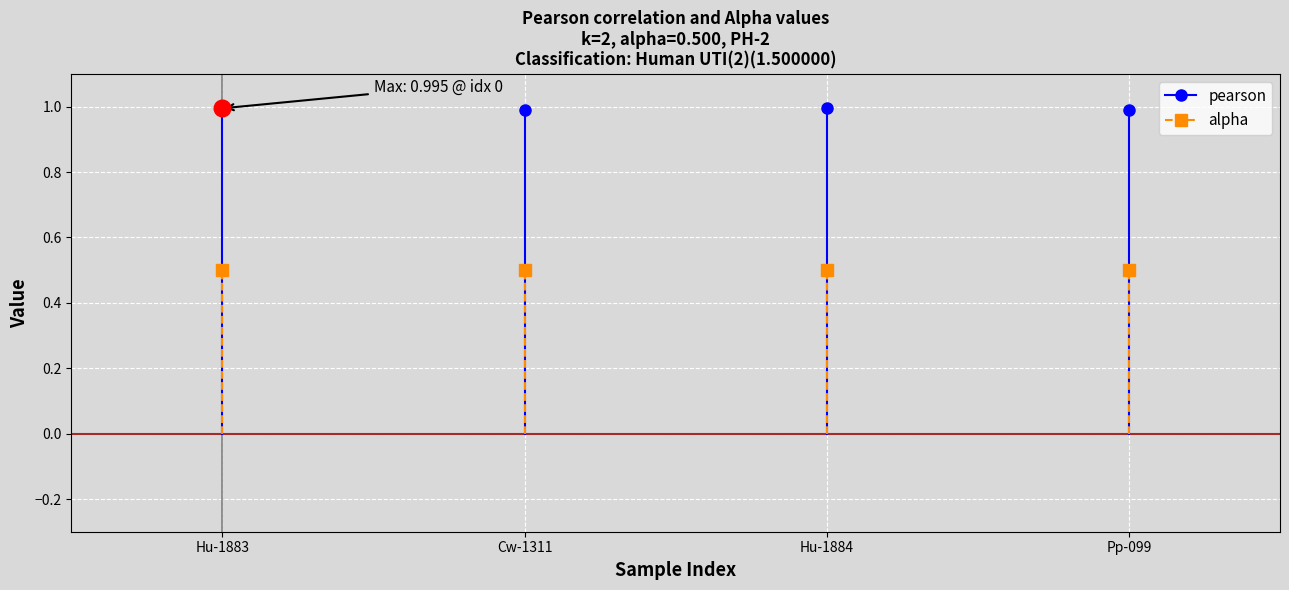

Between Hu-1883 and Cw-1311, which series saw the biggest shift?

pearson